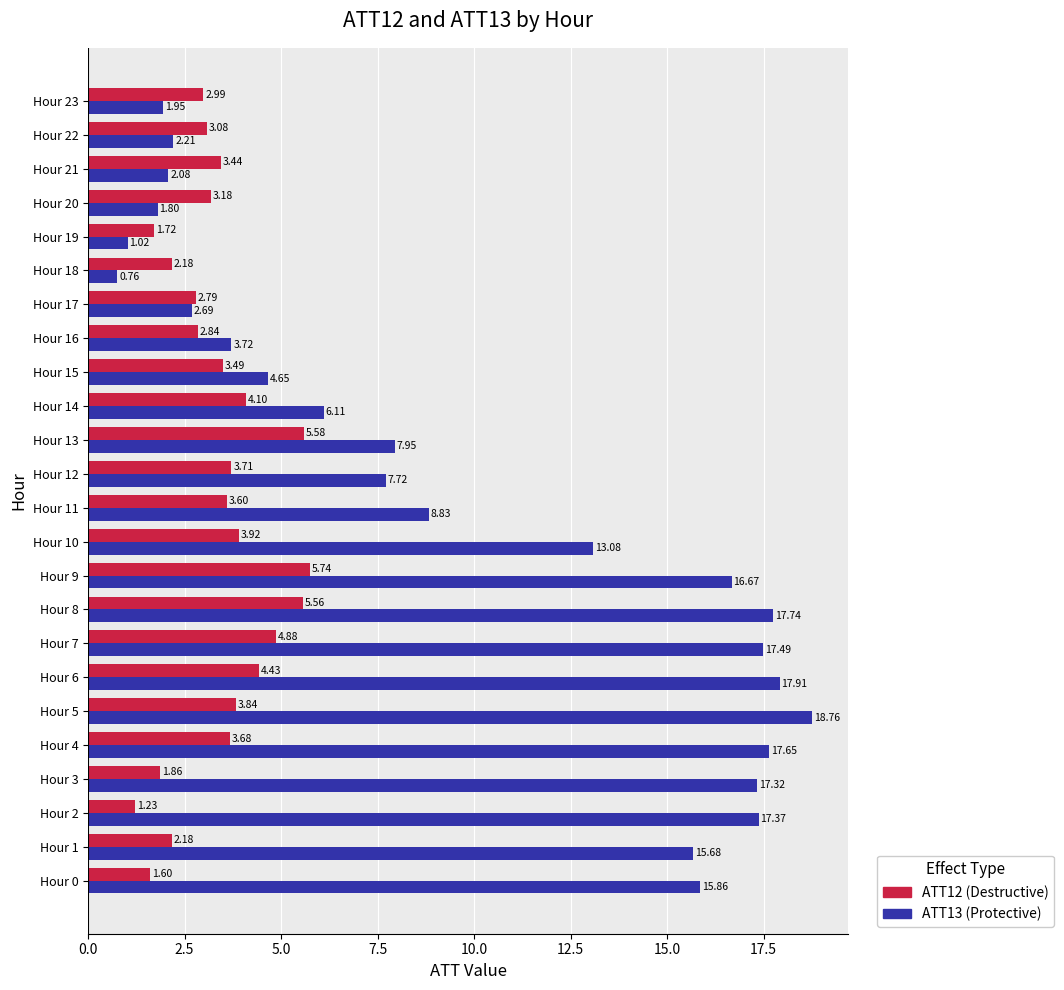

What is the difference between the highest and lowest values at Hour 6?

13.5